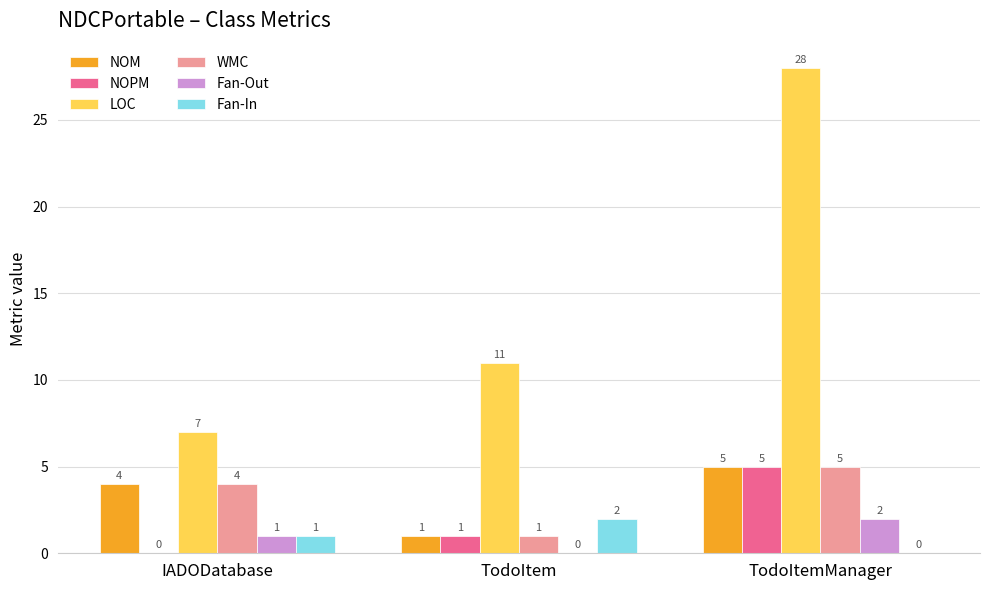

Reading right to left, extract all data points from this chart.

NOM: TodoItemManager=5	TodoItem=1	IADODatabase=4
NOPM: TodoItemManager=5	TodoItem=1	IADODatabase=0
LOC: TodoItemManager=28	TodoItem=11	IADODatabase=7
WMC: TodoItemManager=5	TodoItem=1	IADODatabase=4
Fan-Out: TodoItemManager=2	TodoItem=0	IADODatabase=1
Fan-In: TodoItemManager=0	TodoItem=2	IADODatabase=1